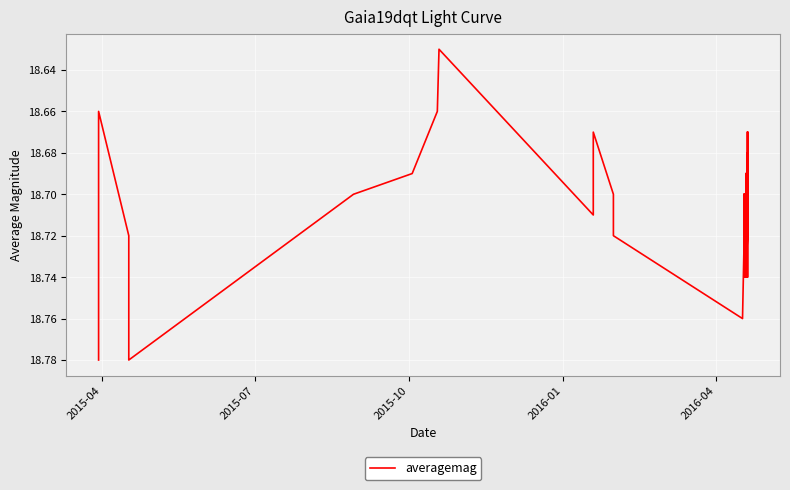

Is it true that the value at 22 is 25.3?

False